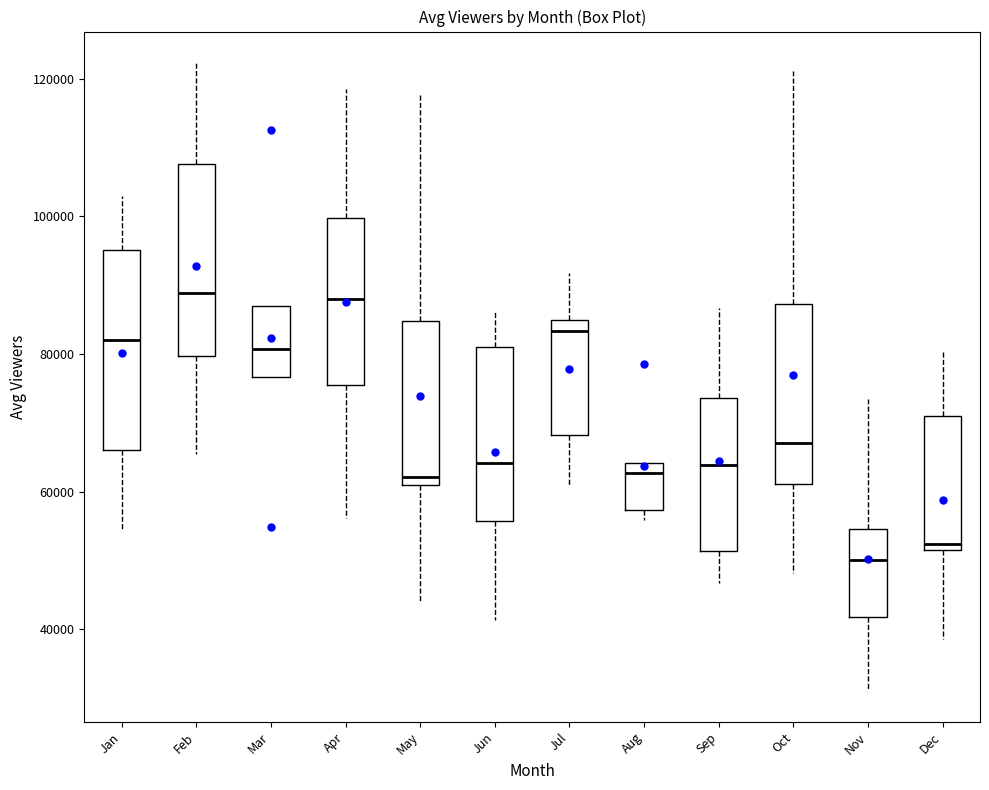

Reading left to right, read every box against the y-axis: the position of its median line, the range the box covers, and the ends of its whiskers. The values are not printed on the chart, so give them approximately, as read against the axis.

Jan: median 82000, box 66000 to 96000, whiskers 54000 to 104000
Feb: median 88000, box 80000 to 108000, whiskers 66000 to 122000
Mar: median 80000, box 76000 to 88000, whiskers 76000 to 88000
Apr: median 88000, box 76000 to 100000, whiskers 56000 to 118000
May: median 62000 (just above the box's lower edge), box 62000 to 84000, whiskers 44000 to 118000
Jun: median 64000, box 56000 to 82000, whiskers 42000 to 86000
Jul: median 84000 (just below the box's upper edge), box 68000 to 84000, whiskers 60000 to 92000
Aug: median 62000, box 58000 to 64000, whiskers 56000 to 64000
Sep: median 64000, box 52000 to 74000, whiskers 46000 to 86000
Oct: median 68000, box 62000 to 88000, whiskers 48000 to 122000
Nov: median 50000, box 42000 to 54000, whiskers 32000 to 74000
Dec: median 52000 (just above the box's lower edge), box 52000 to 70000, whiskers 38000 to 80000